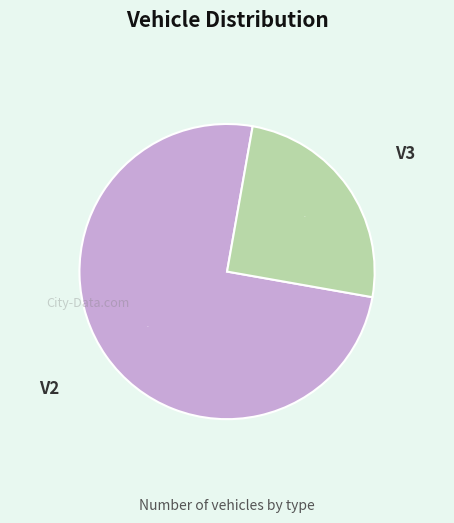

Which slice represents more than half of the pie?

V2